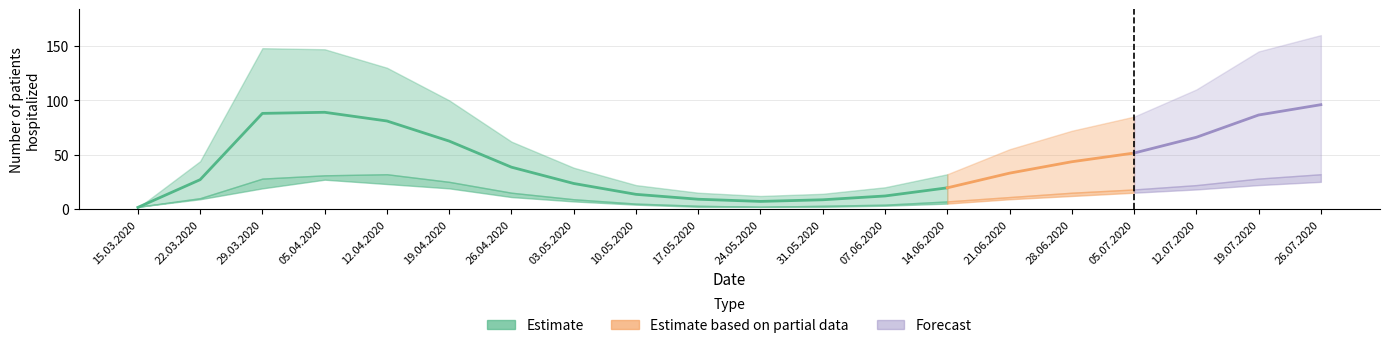

In UPV, how many points are higher than both neighbors (excluding endpoints)?

1